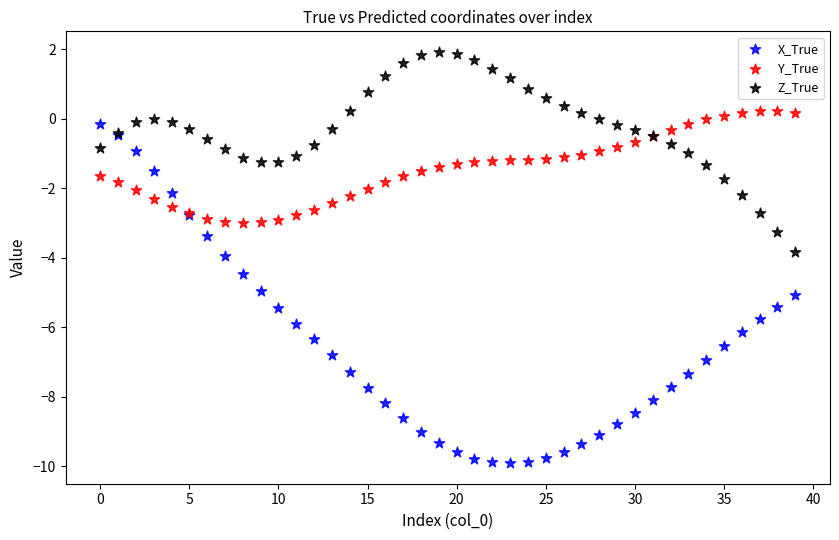

Which series reaches the minimum Y coordinate?

X_True